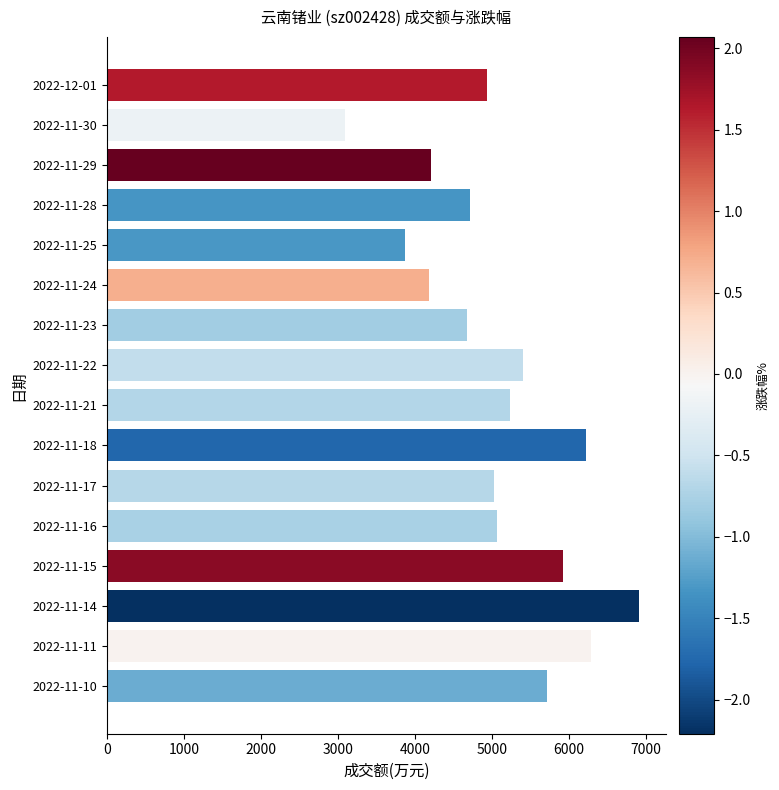

What is the approximate value at 2022-11-21, to the nearest 50?

5250